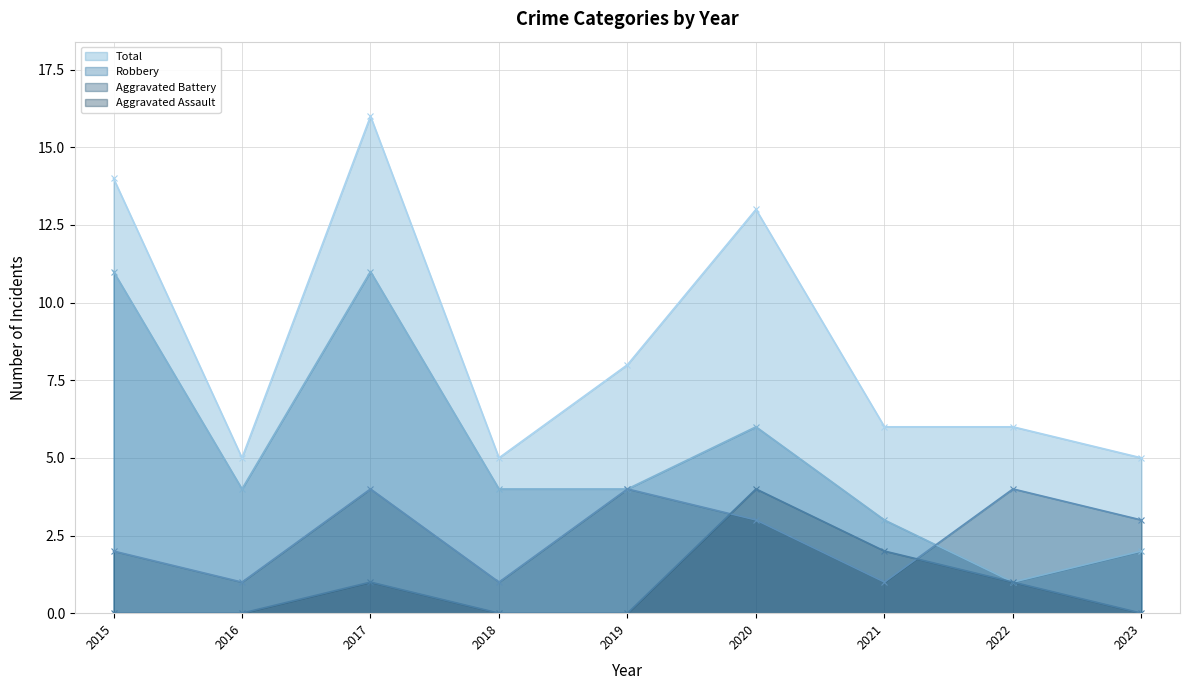

Is the value of Aggravated Battery (line) at 2023 greater than the value of Robbery (line) at 2022?

Yes